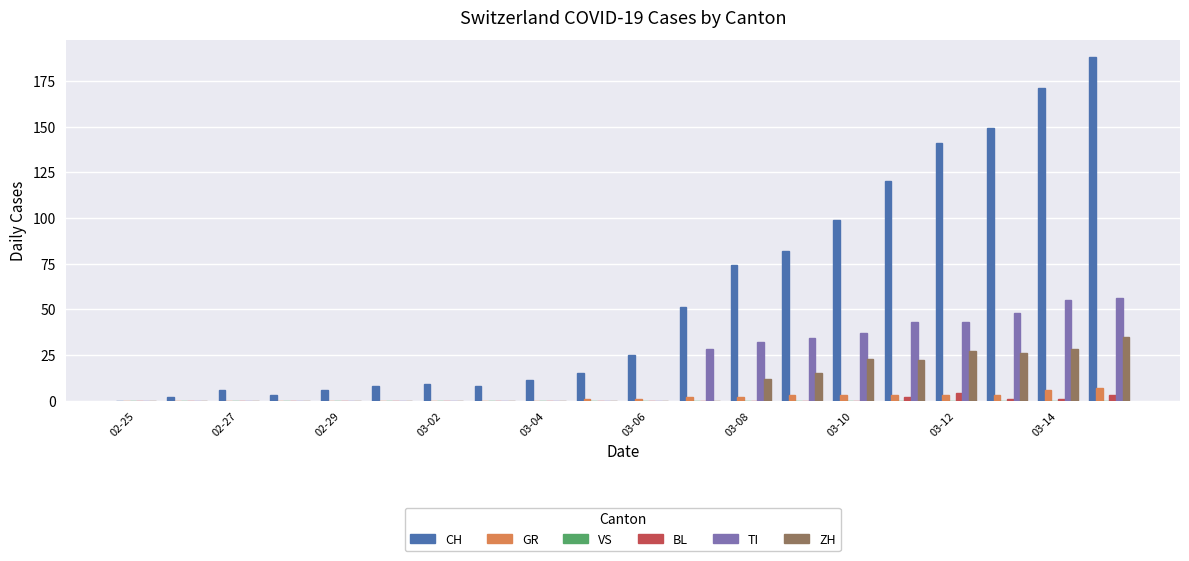

What is the highest value of the ZH series?

35